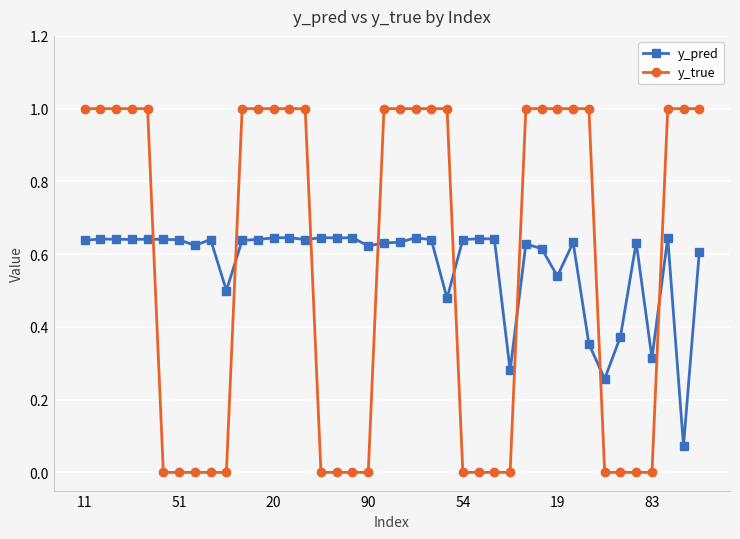

What is the sum of all y_true values?

23.0